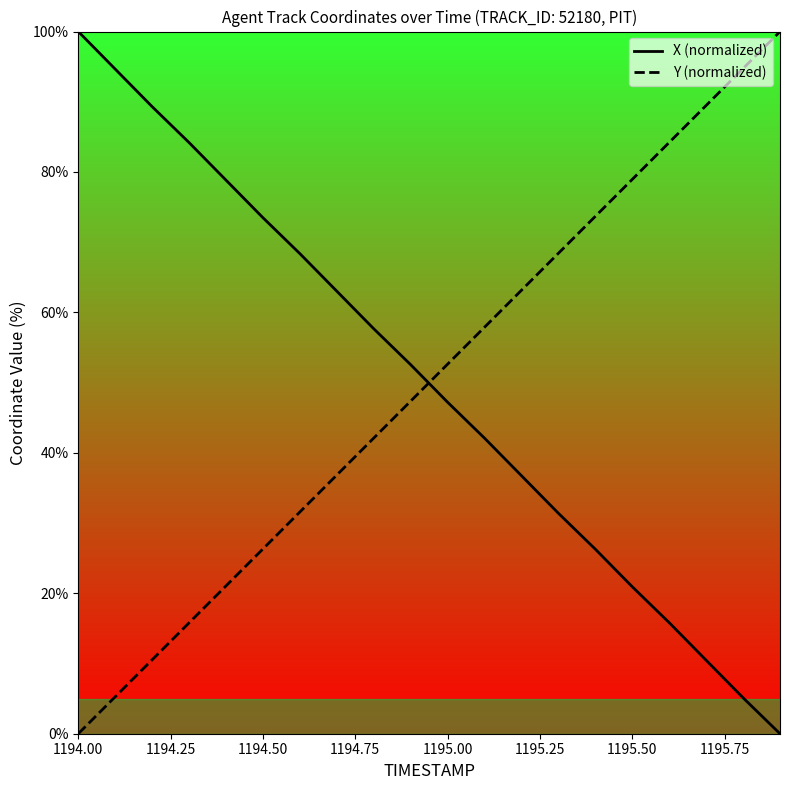

Which series has the largest total across all categories?

Y (normalized)